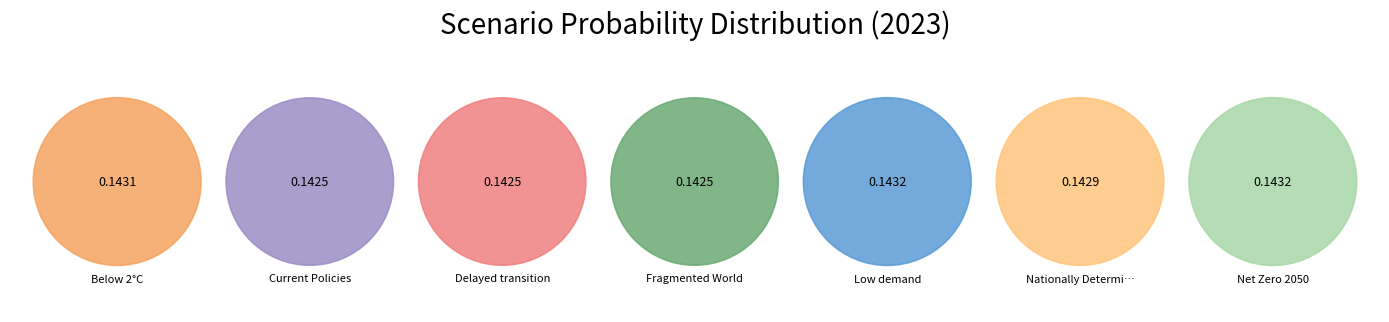

Which category has the smallest portion of the pie?

Fragmented World